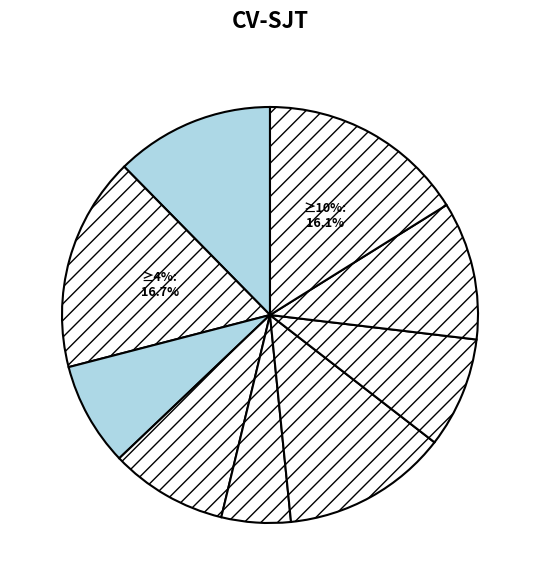

What is the ratio of the value at 10 to the value at 4?

1.0